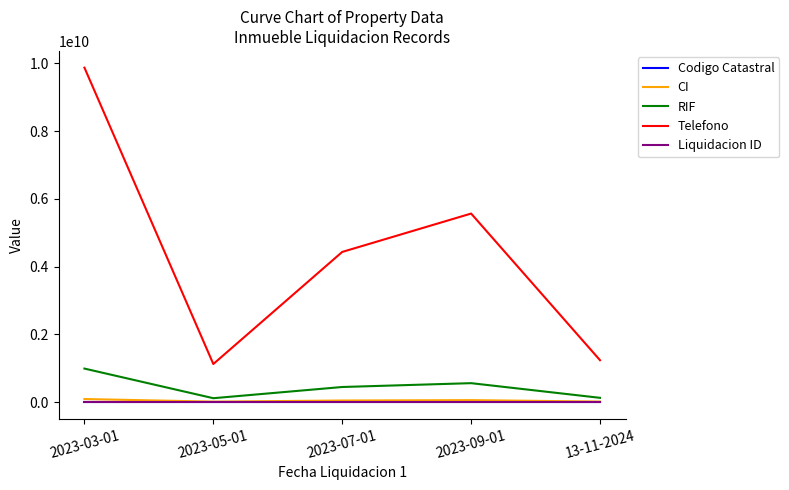

What is the maximum value shown in the chart?

9876543210